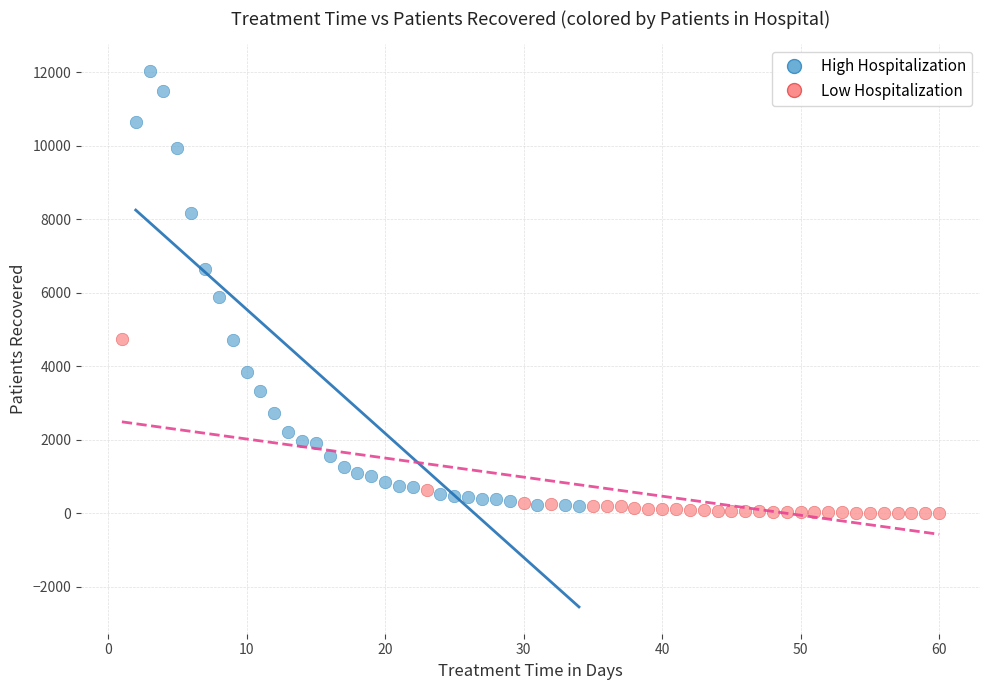

Which series has the widest spread of Y values?

High Hospitalization